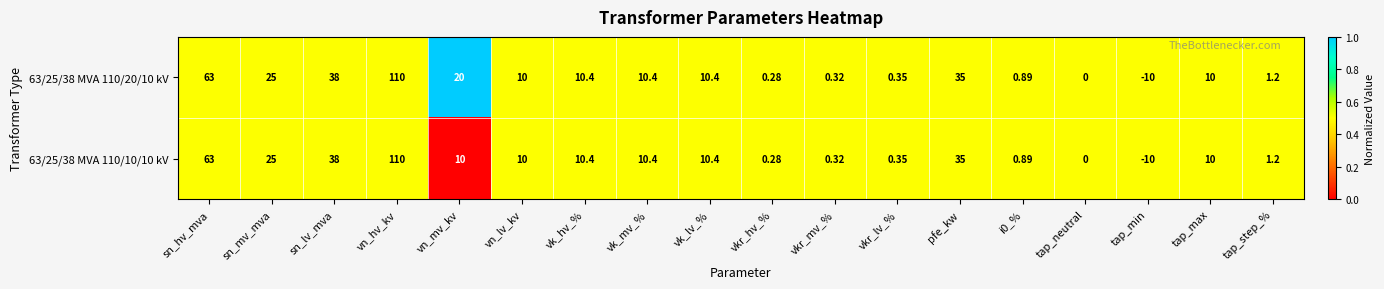

At which category is the sum across all series the highest?

vn_hv_kv